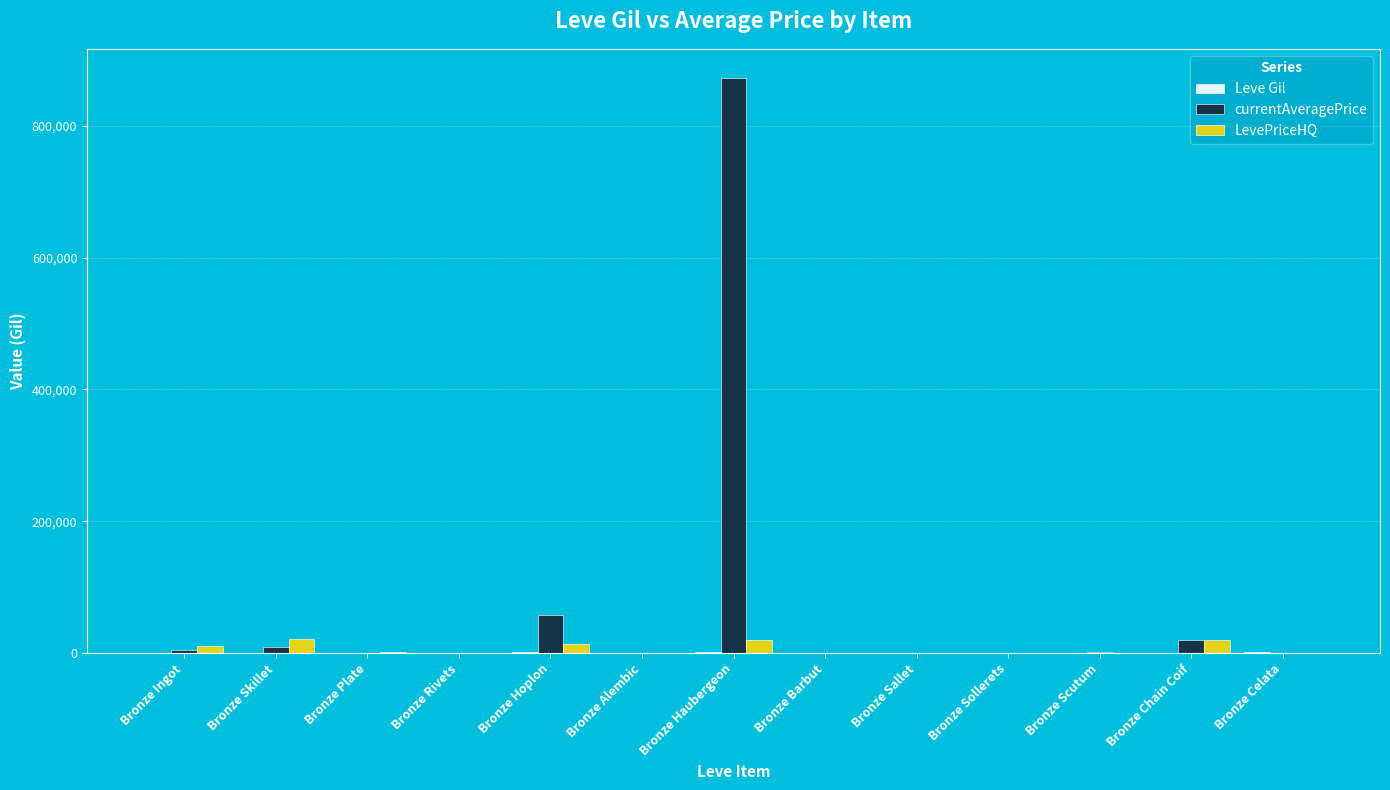

What is the sum of all currentAveragePrice values?

964827.5